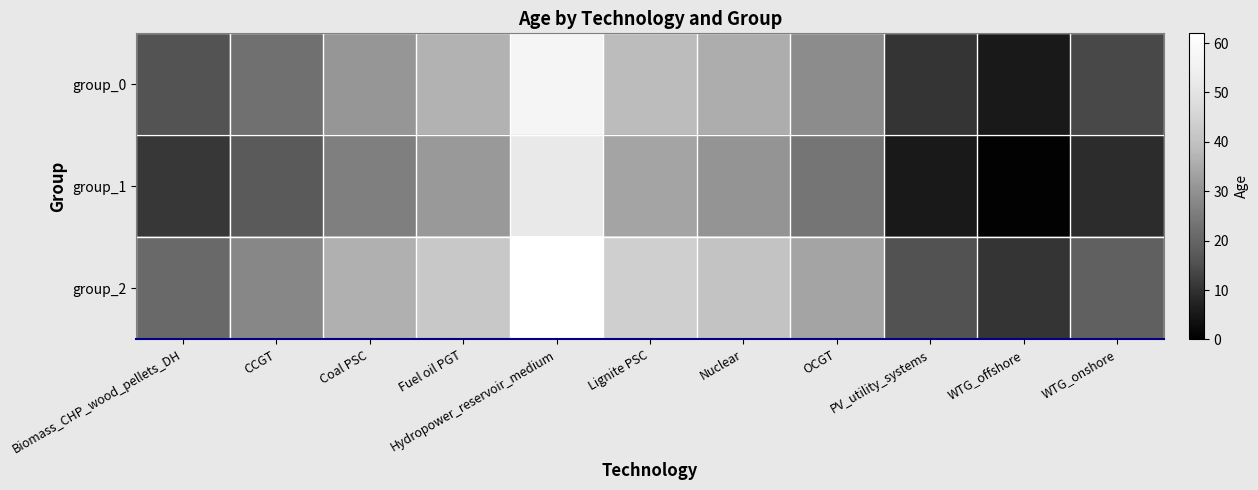

Between Fuel oil PGT and Hydropower_reservoir_medium, which is larger?

Hydropower_reservoir_medium